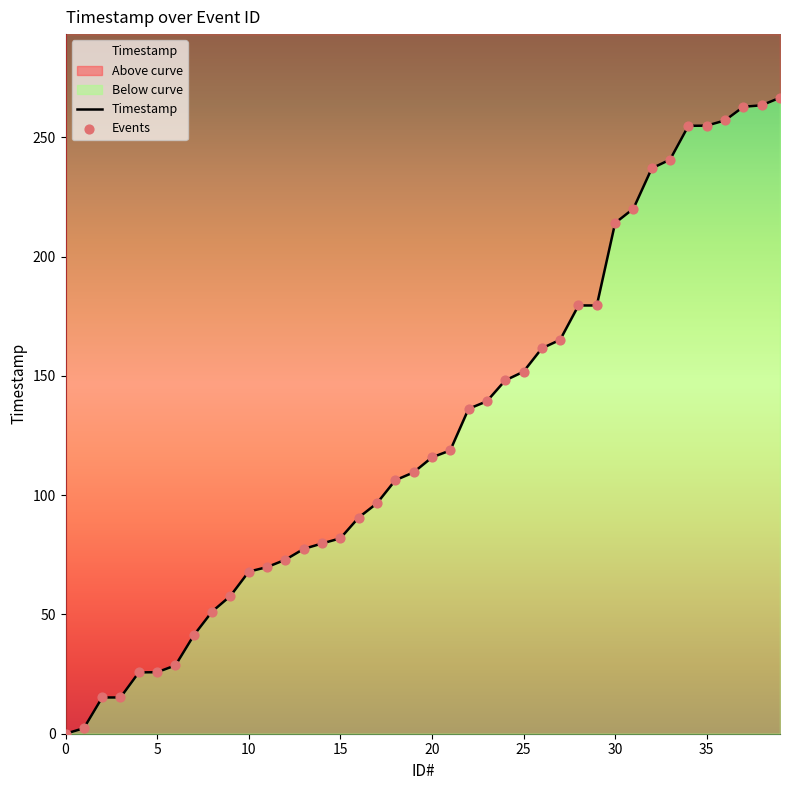

What is the change in value from 5 to 23?

+113.6